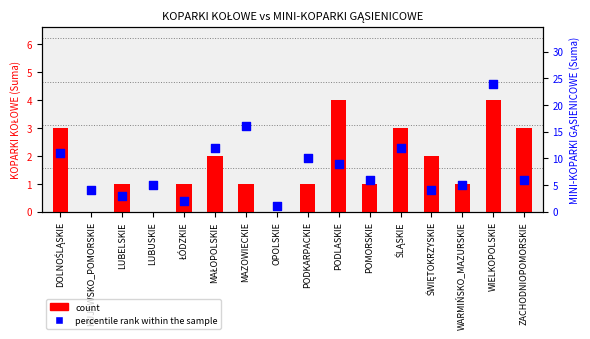

At how many categories does at least one series exceed 22?

1